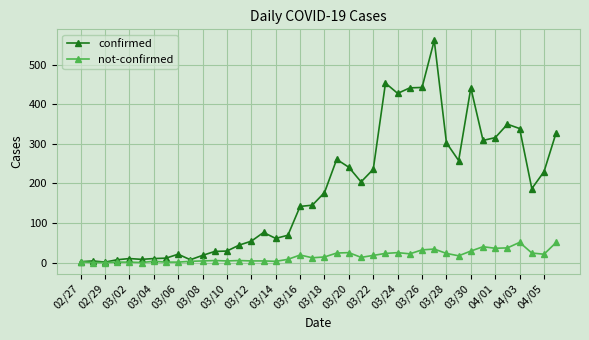

At how many categories does at least one series exceed 412?

6